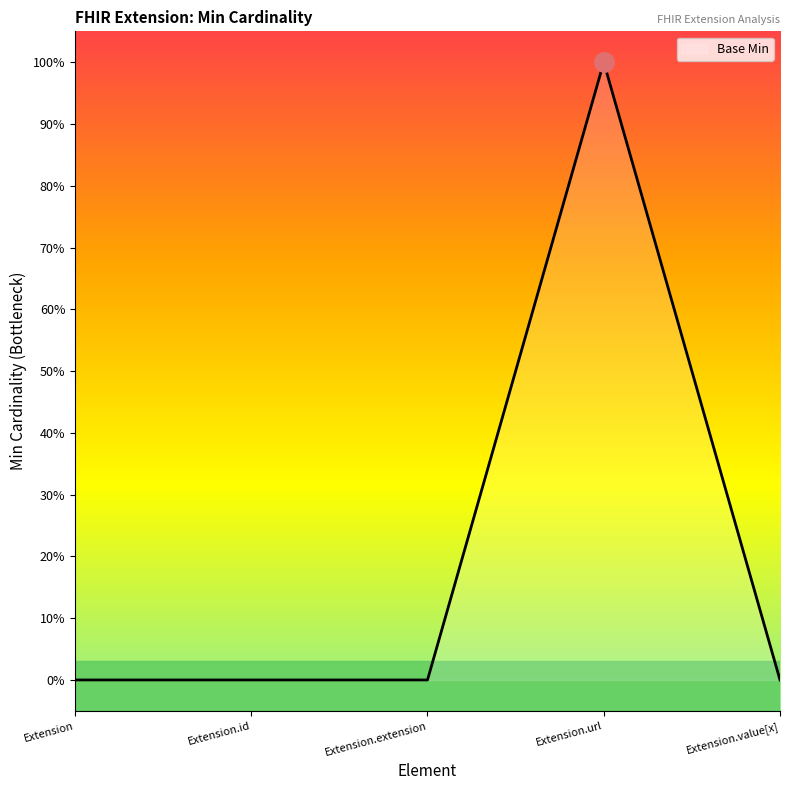

Which category has the lowest value across all series?

Extension